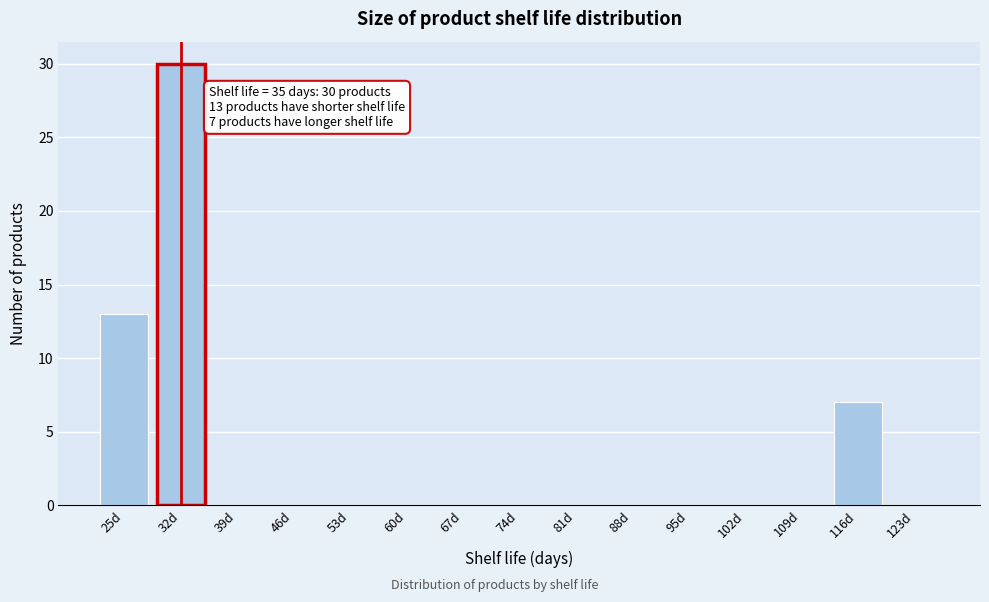

Reading left to right, list all the values displayed in this chart.

25d=13	32d=30	39d=0	46d=0	53d=0	60d=0	67d=0	74d=0	81d=0	88d=0	95d=0	102d=0	109d=0	116d=7	123d=0